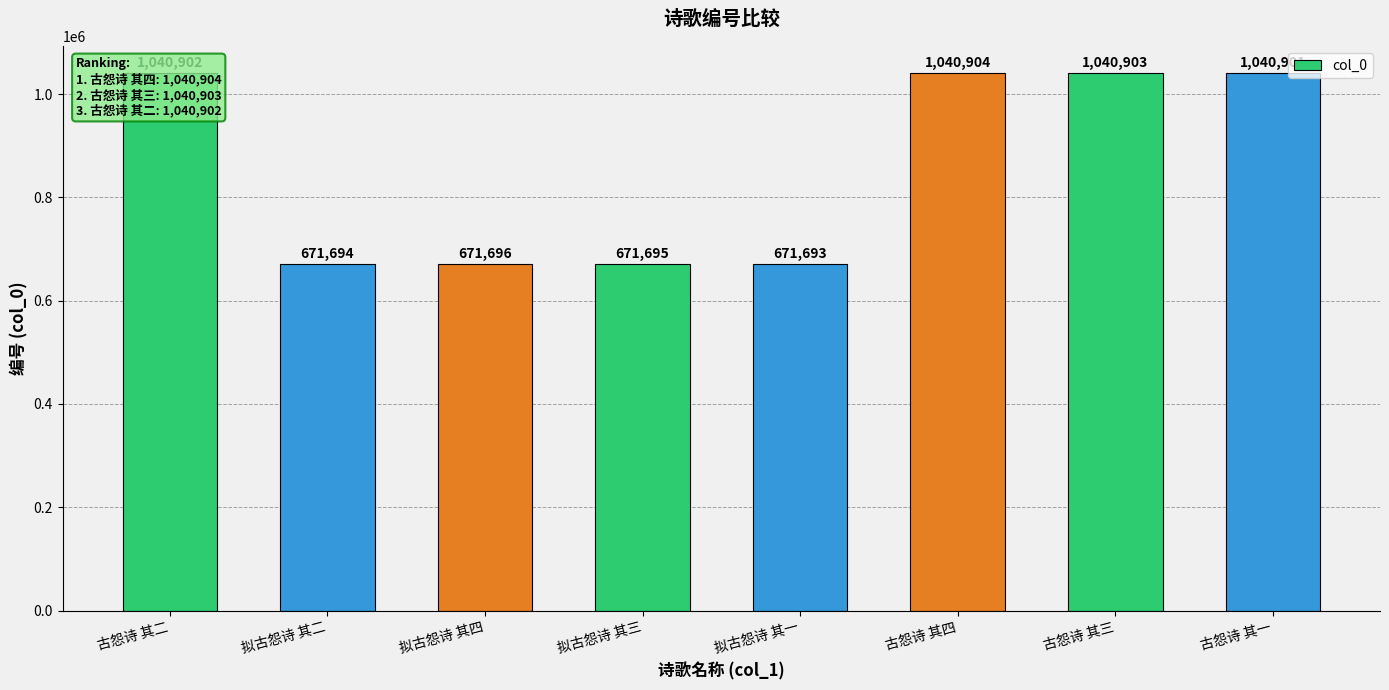

Reading right to left, extract all data points from this chart.

1040901	1040903	1040904	671693	671695	671696	671694	1040902